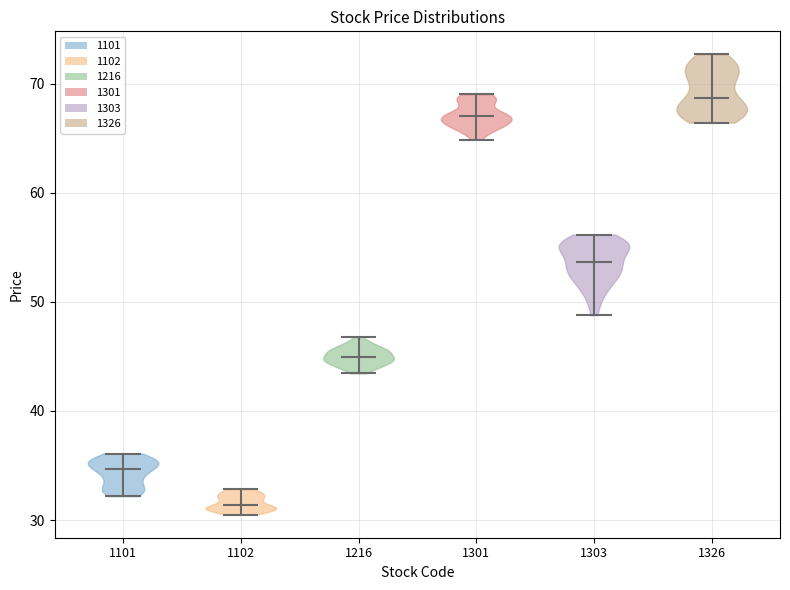

Which violin has the highest median line?

1326